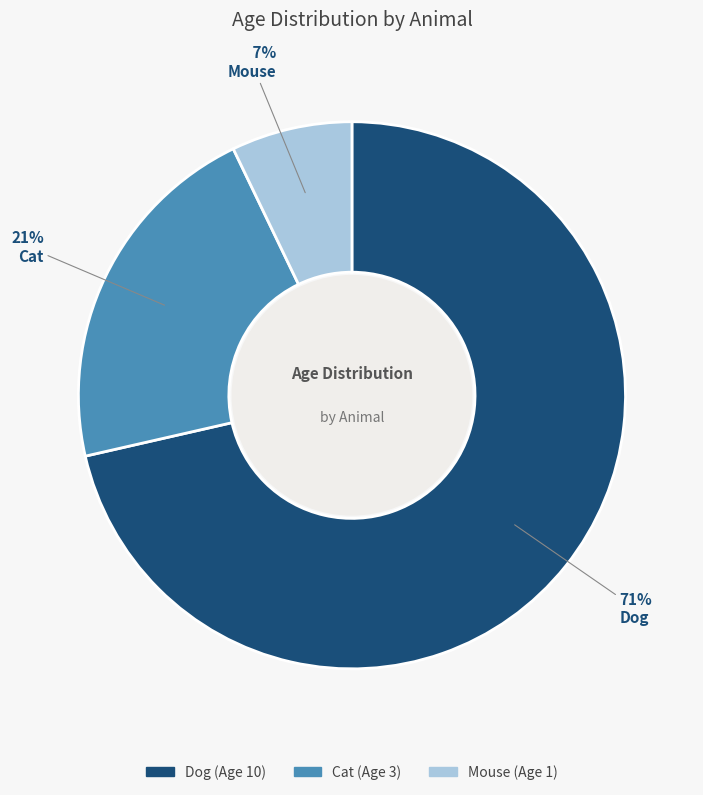

Between Mouse and Cat, which is larger?

Cat